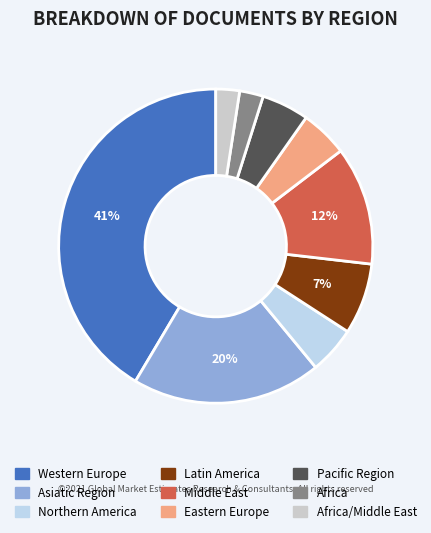

Which category has the biggest portion of the pie?

Western Europe